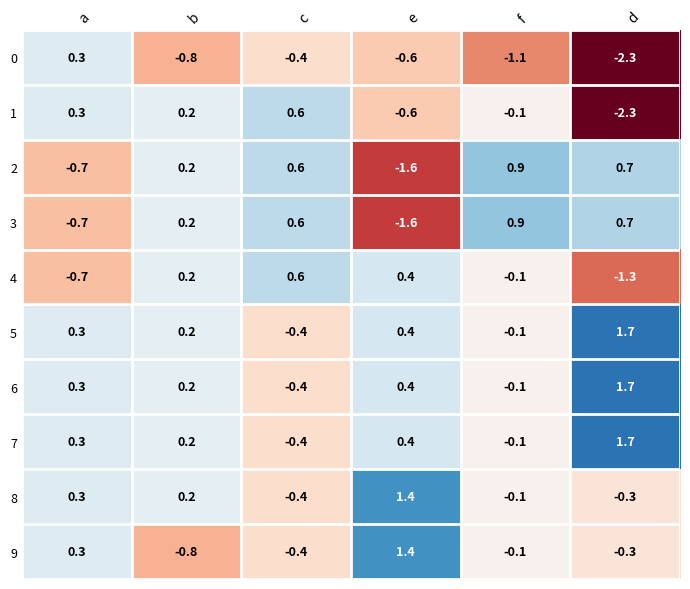

Is the value of 7 at a greater than the value of 4 at b?

Yes